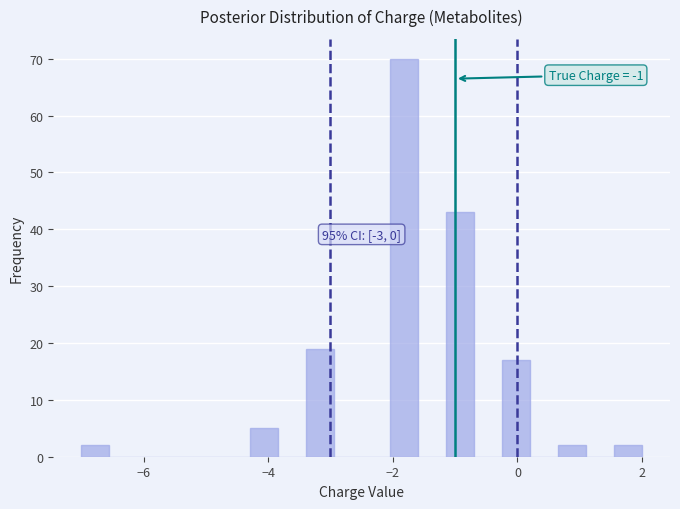

Read against the x-axis, roughly where is the centre of the tallest bar?

-1.8